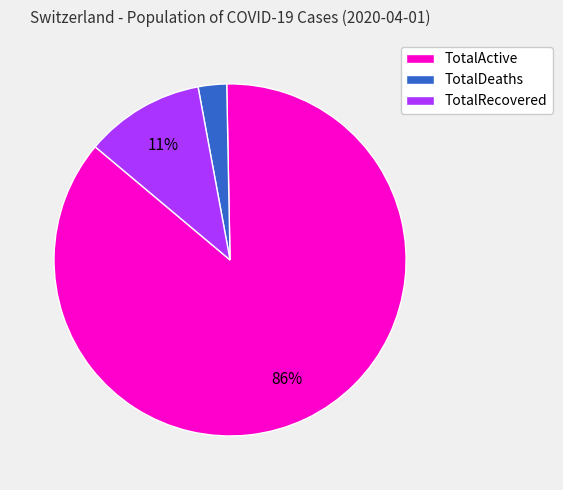

Is there a majority slice in this chart?

Yes